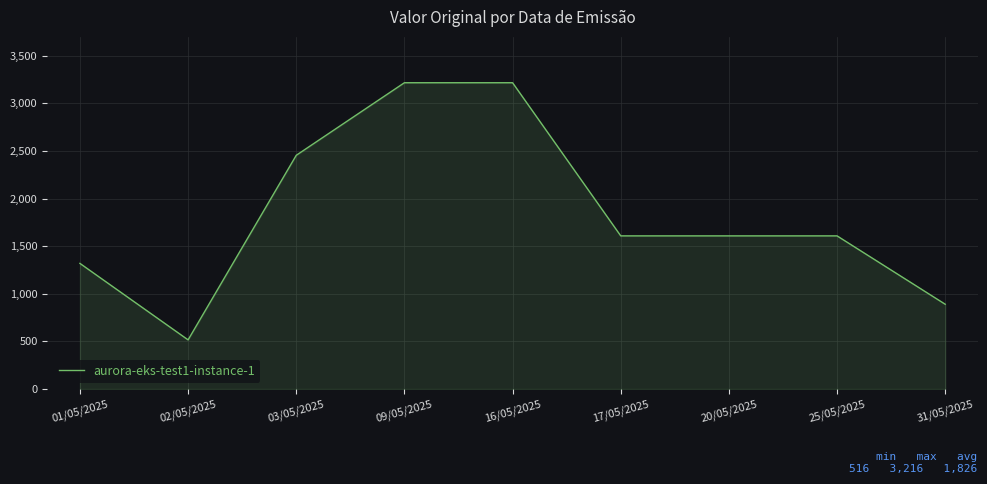

The chart shows a value of 1080.4 at 20/05/2025. True or false?

False